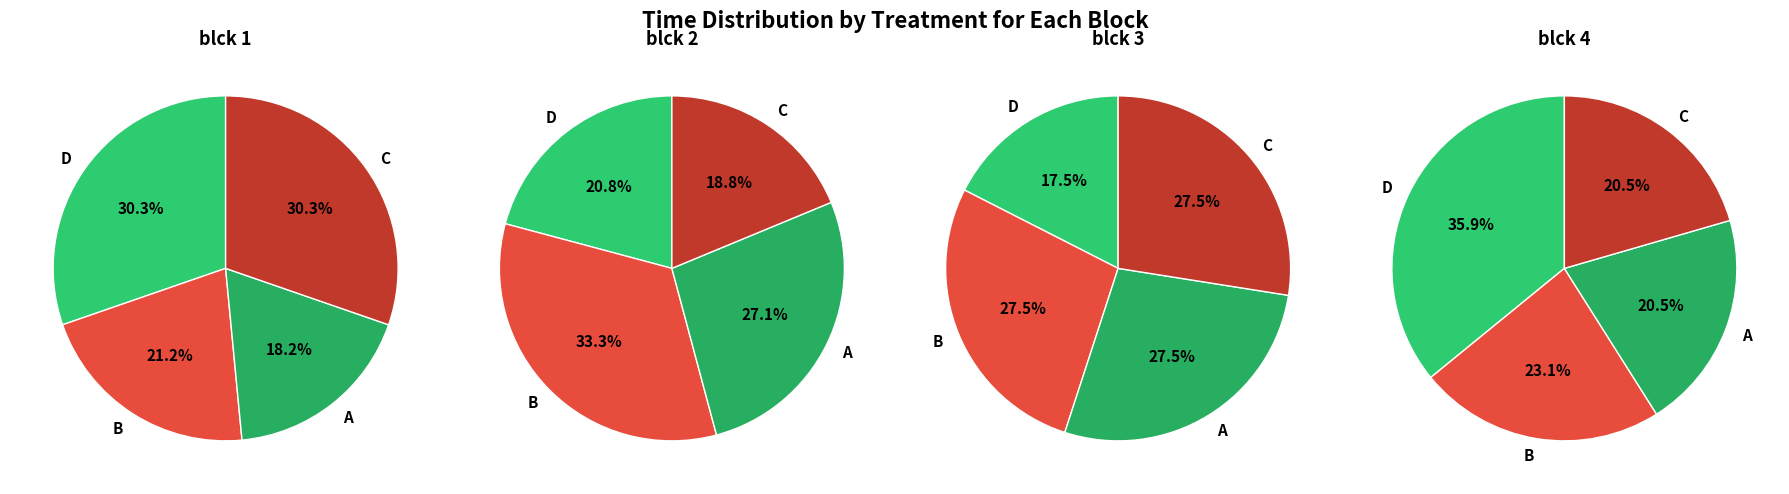

What is the smallest slice in the pie chart?

A